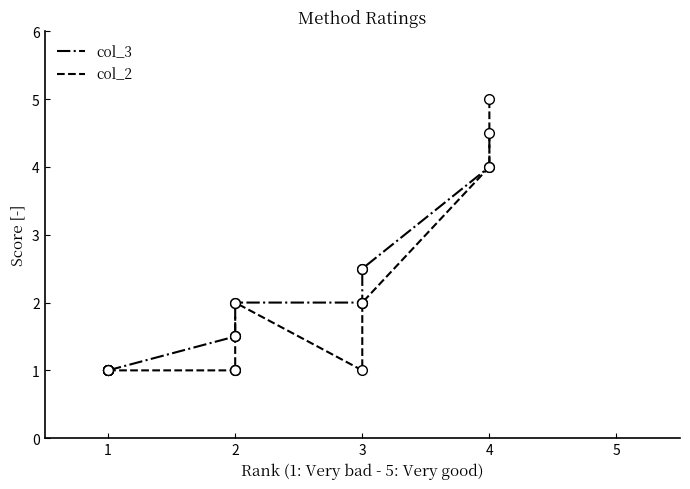

What is the value of the col_2 point at the 2nd from the left?

1.0